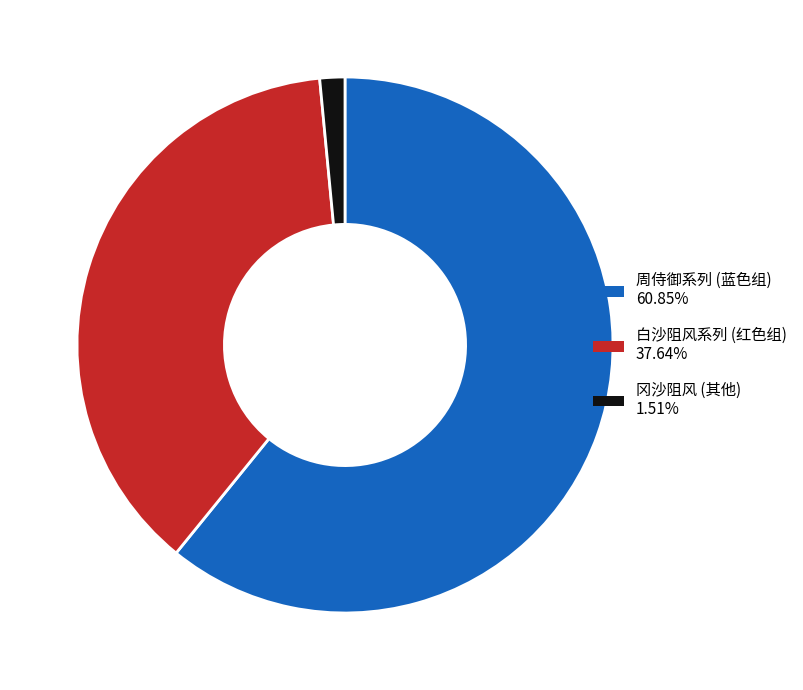

Is there any slice that represents more than half of the pie?

Yes